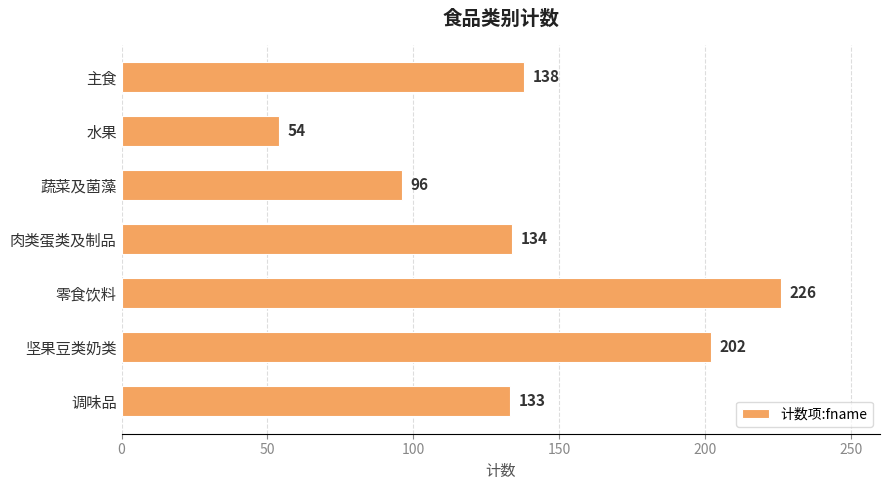

Reading bottom to top, extract all data points from this chart.

调味品=133	坚果豆类奶类=202	零食饮料=226	肉类蛋类及制品=134	蔬菜及菌藻=96	水果=54	主食=138